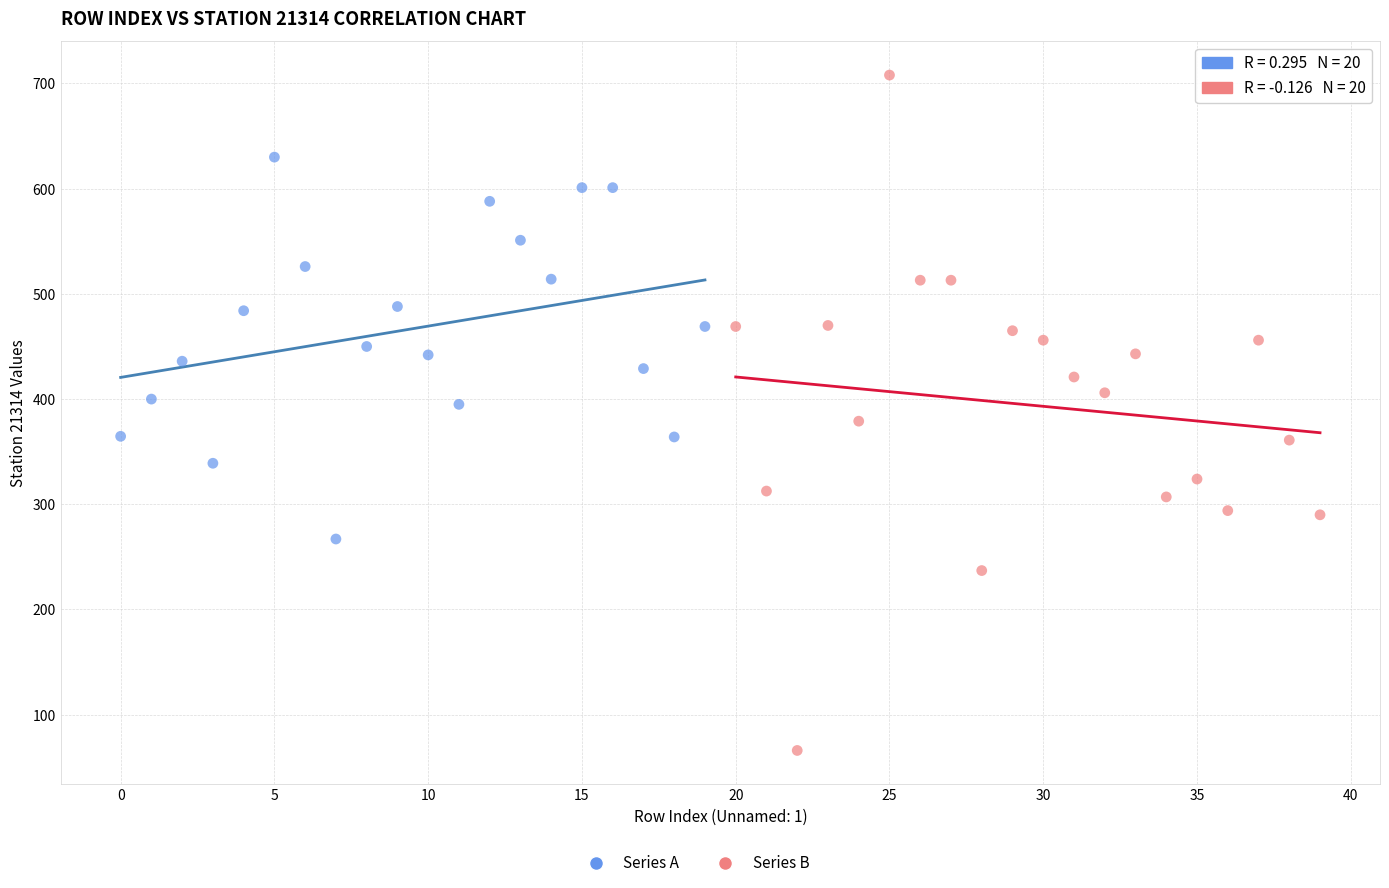

Which series reaches the maximum Y coordinate?

Series B